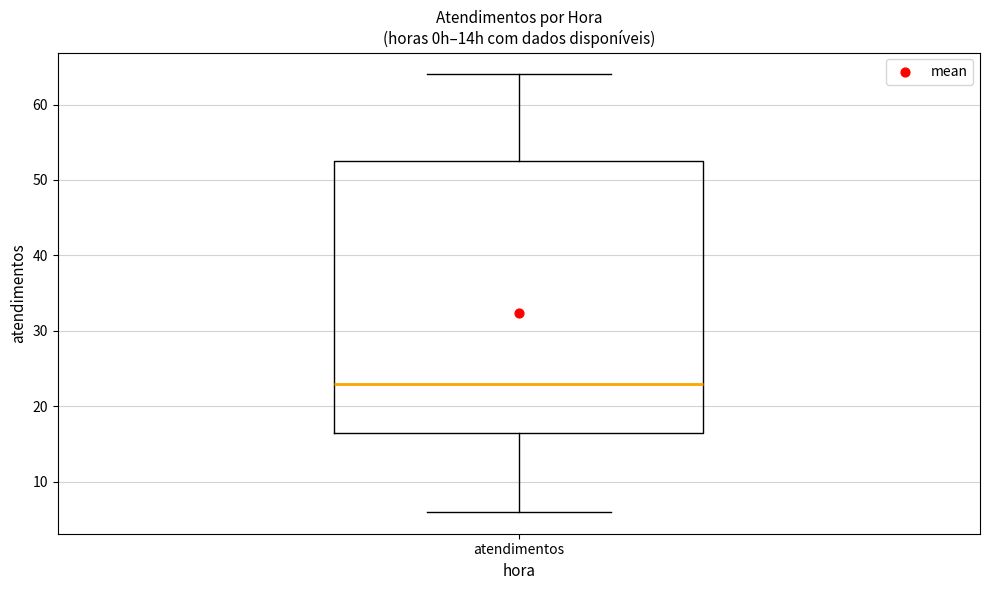

Read this box plot against the y-axis: the position of the median line, the range covered by the box, and the ends of both whiskers. The values are not printed on the chart, so give them approximately, as read against the axis.

median 23, box 17 to 53, whiskers 6 to 64